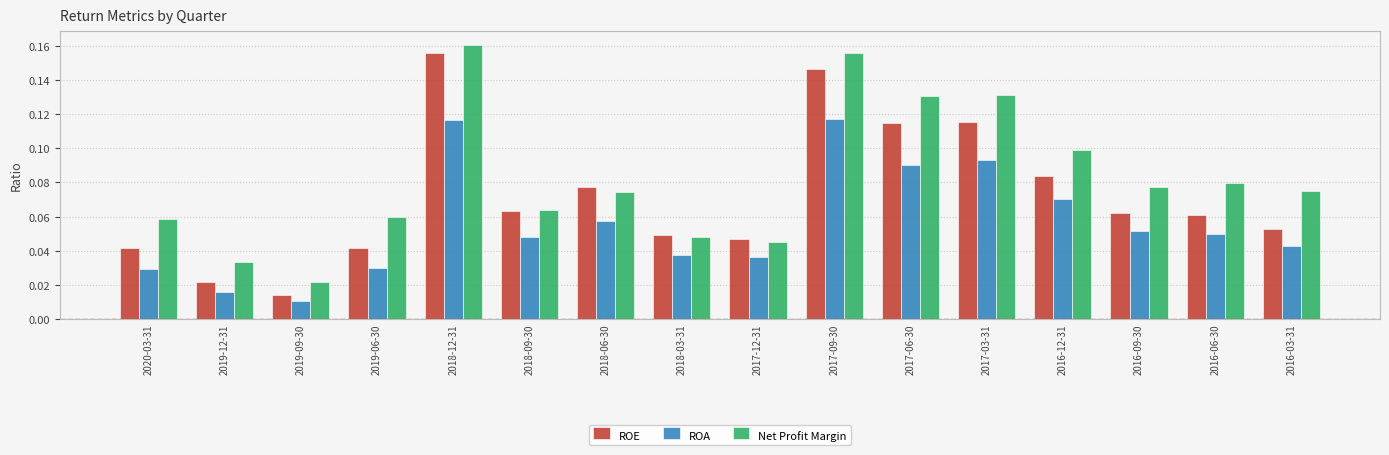

The value of ROE at 2016-03-31 is 0.1. True or false?

True